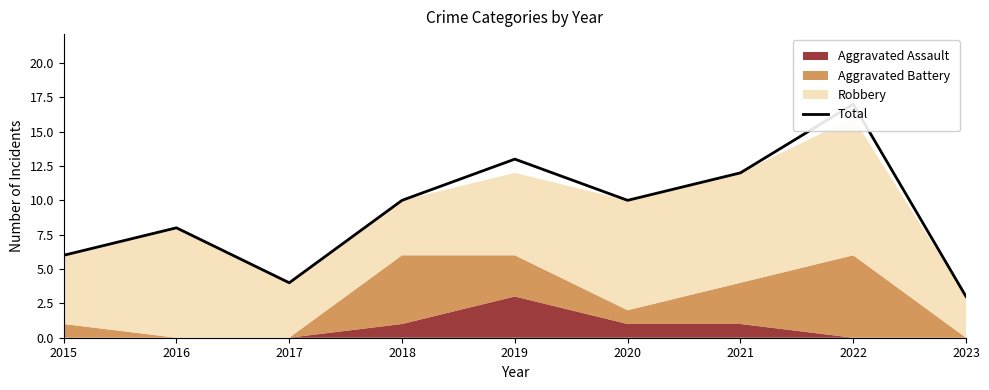

Between 2019 and 2016, which is larger?

2019